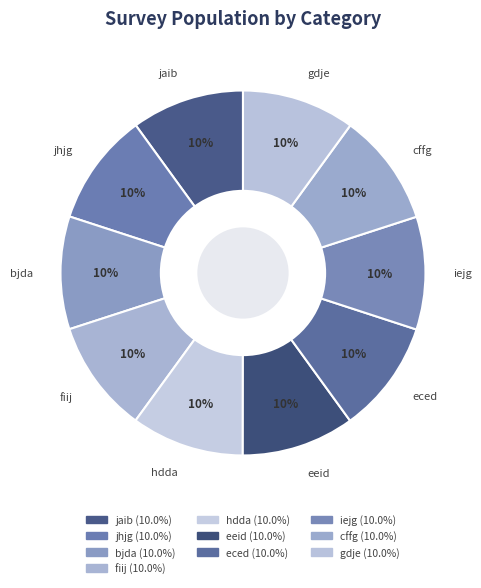

Count the number of slices in the pie.

10